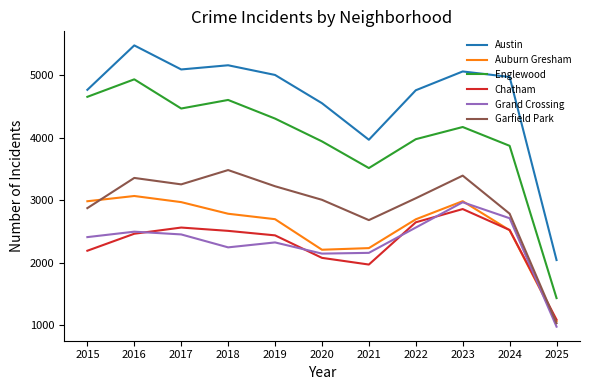

How many distinct data groups are displayed?

6